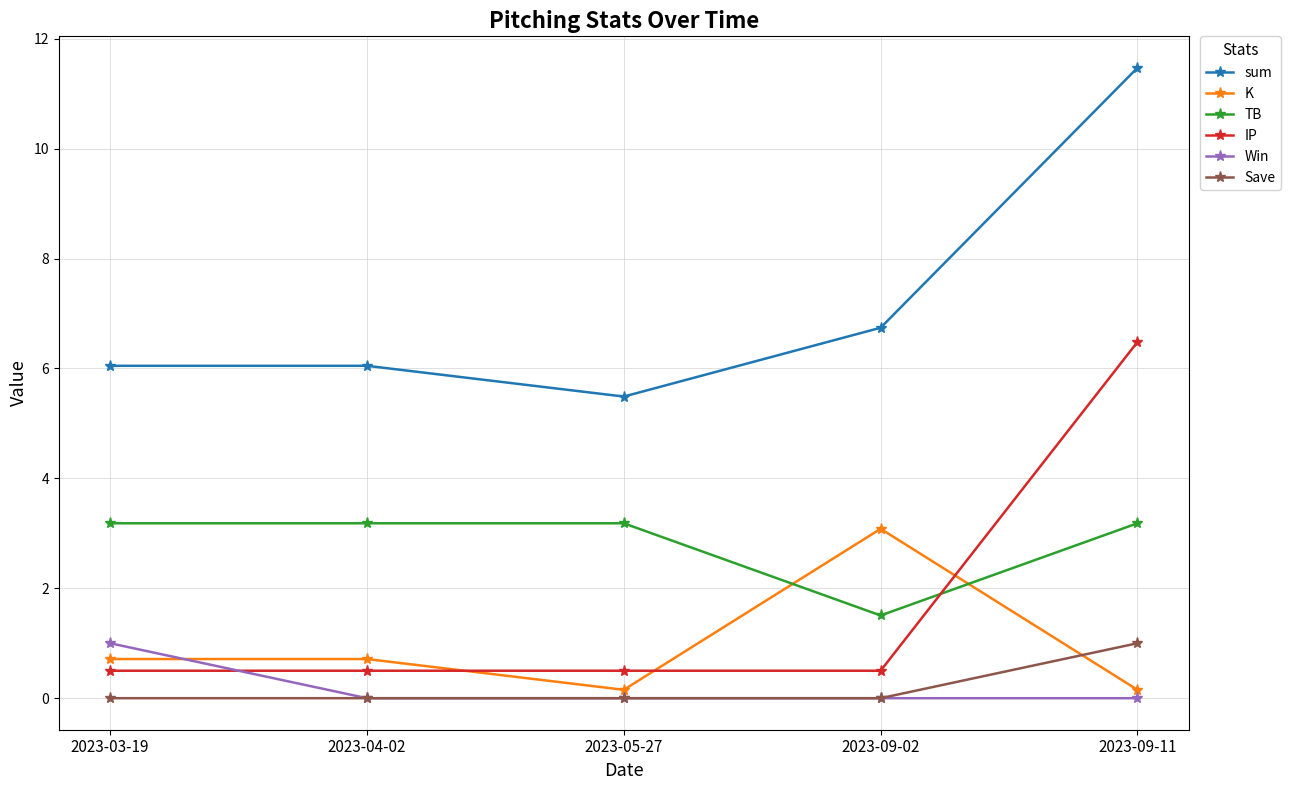

What is the difference between the maximum and minimum values in the Win series?

1.0